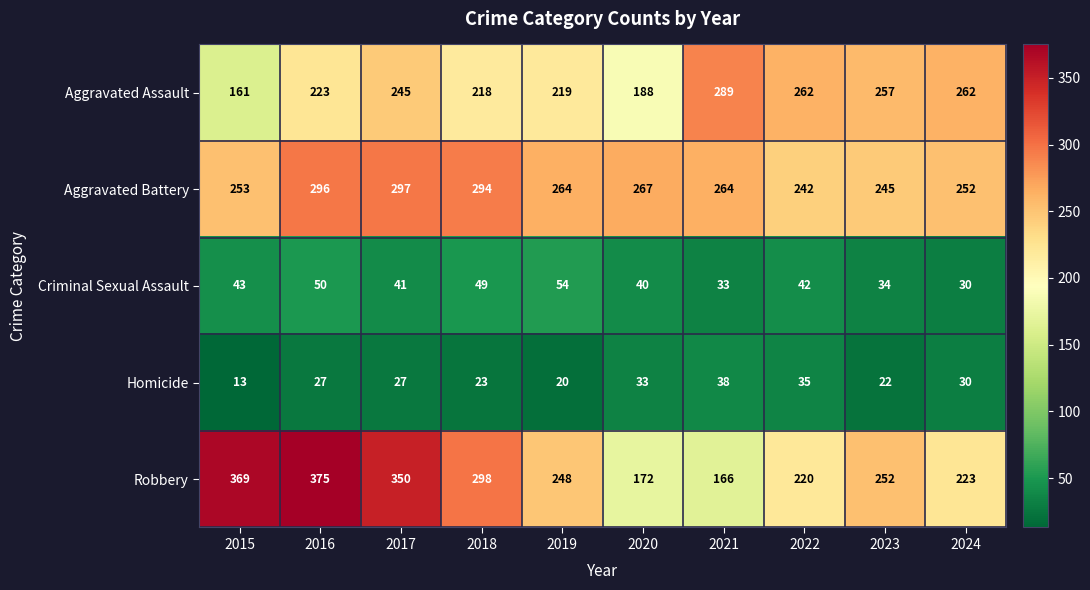

What is the difference between the maximum and minimum values in the Aggravated Assault series?

128